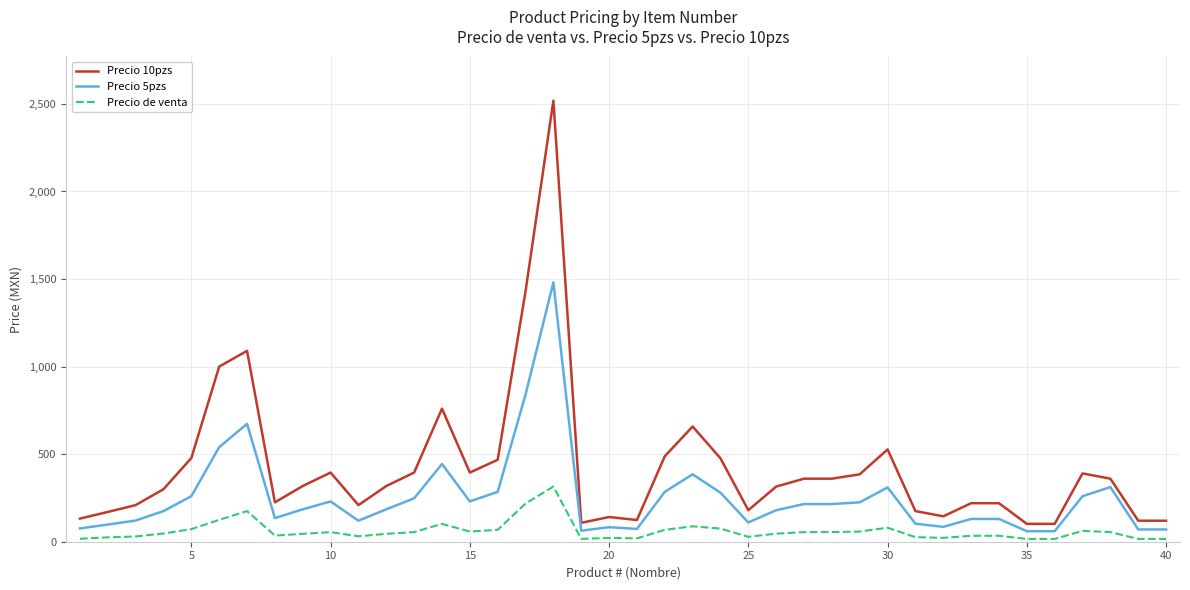

At how many categories does at least one series exceed 1659?

1